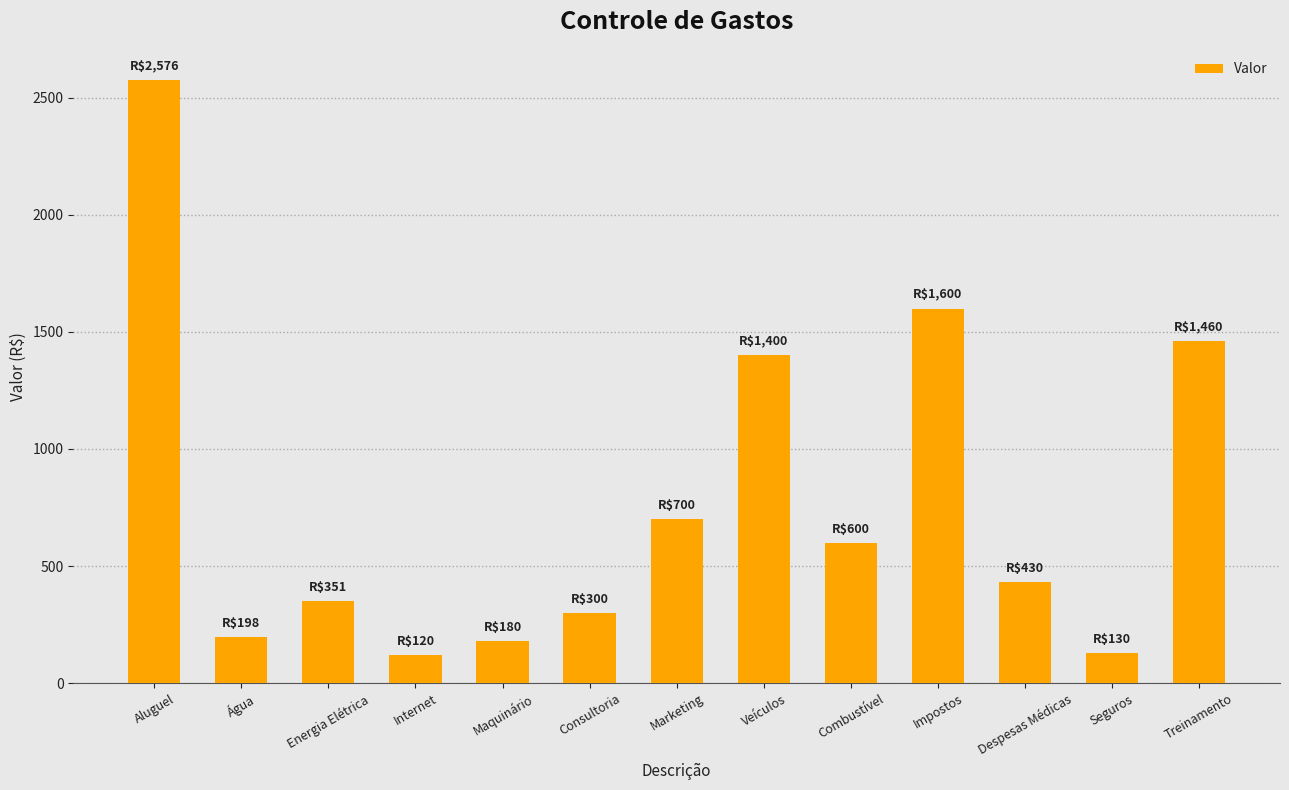

What is the value of the 9th bar from the left?

600